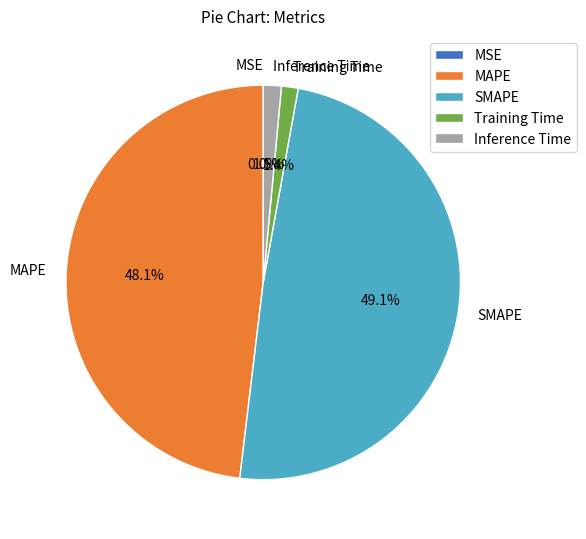

What percentage is the Training Time slice, to the nearest percent?

1%